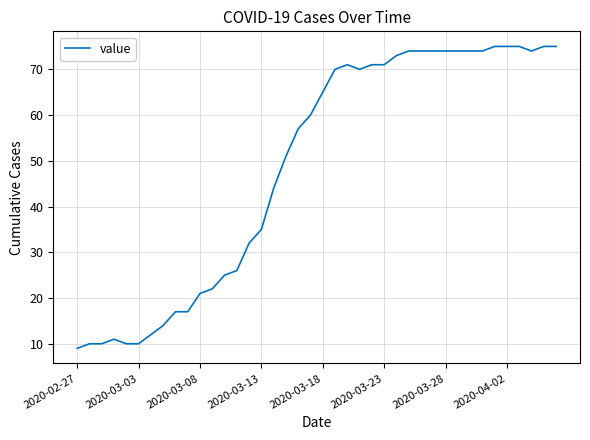

What is the maximum value shown in the chart?

75